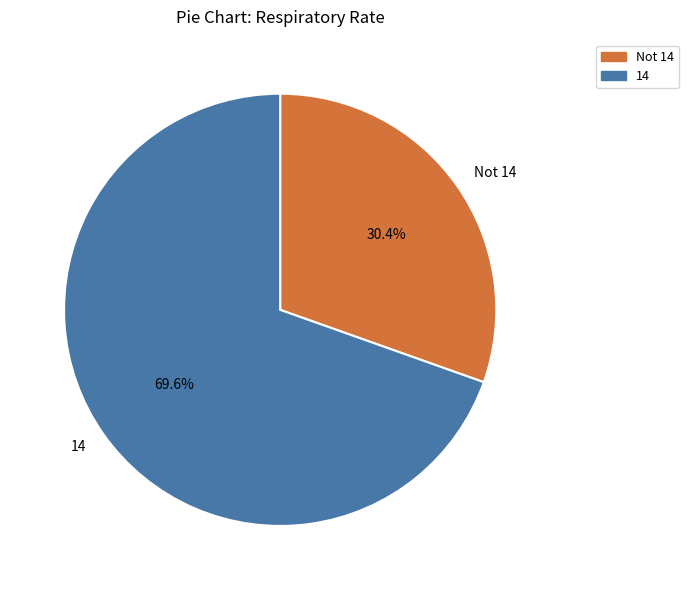

Which slice is the smallest?

Not 14